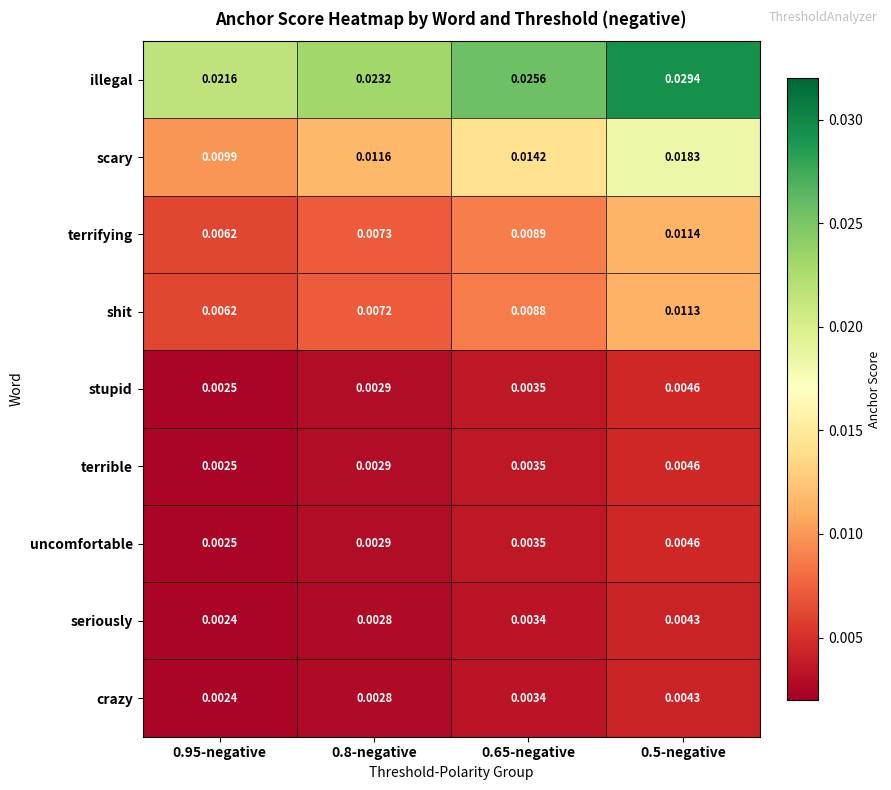

Which series has the largest total across all categories?

illegal